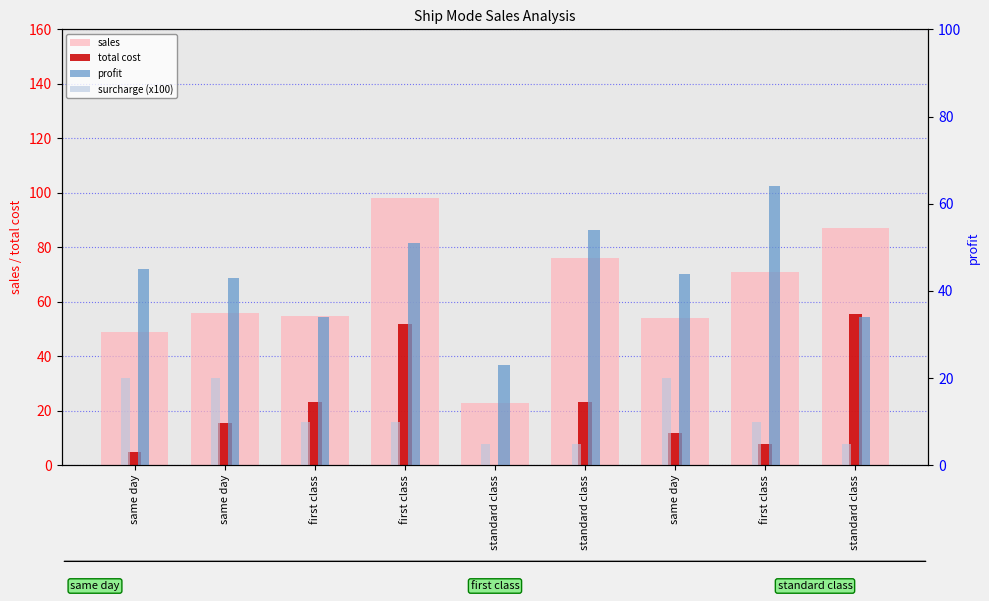

What is the difference between the second highest and second lowest values in the surcharge (x100) series?

15.0